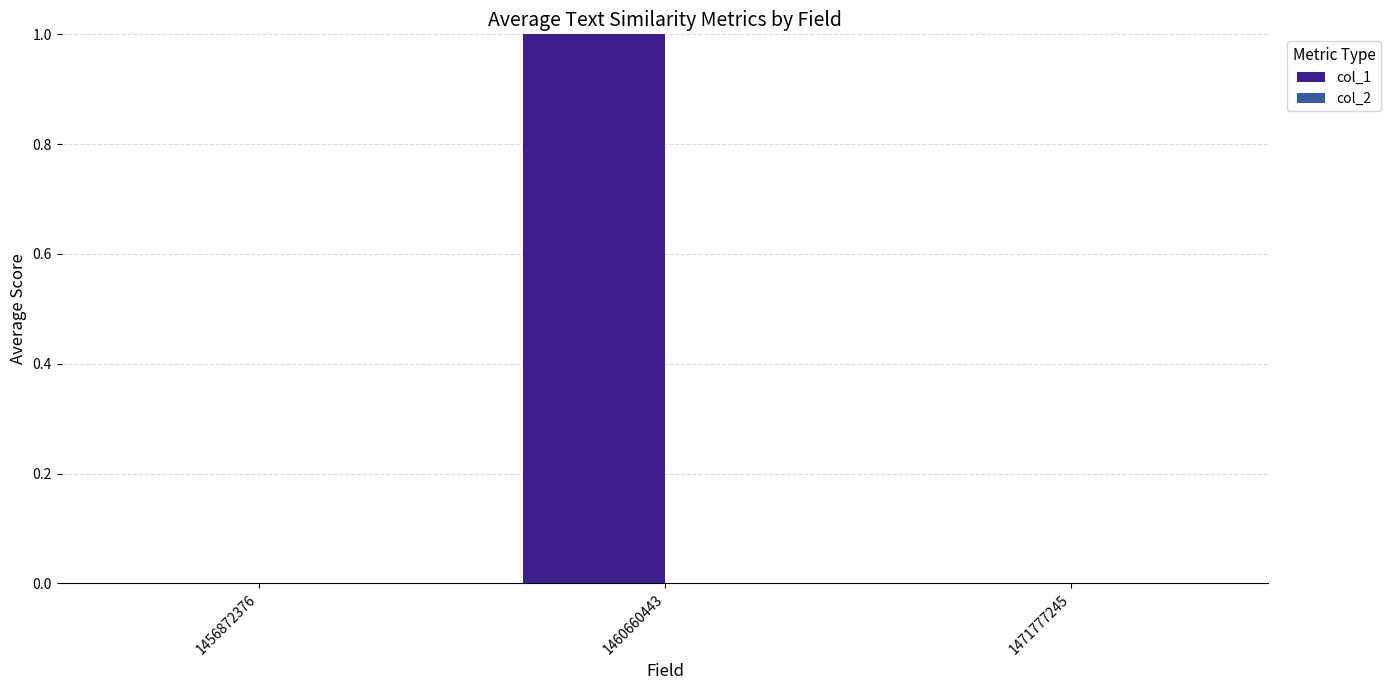

What is the change in value from 1456872376 to 1460660443?

+1